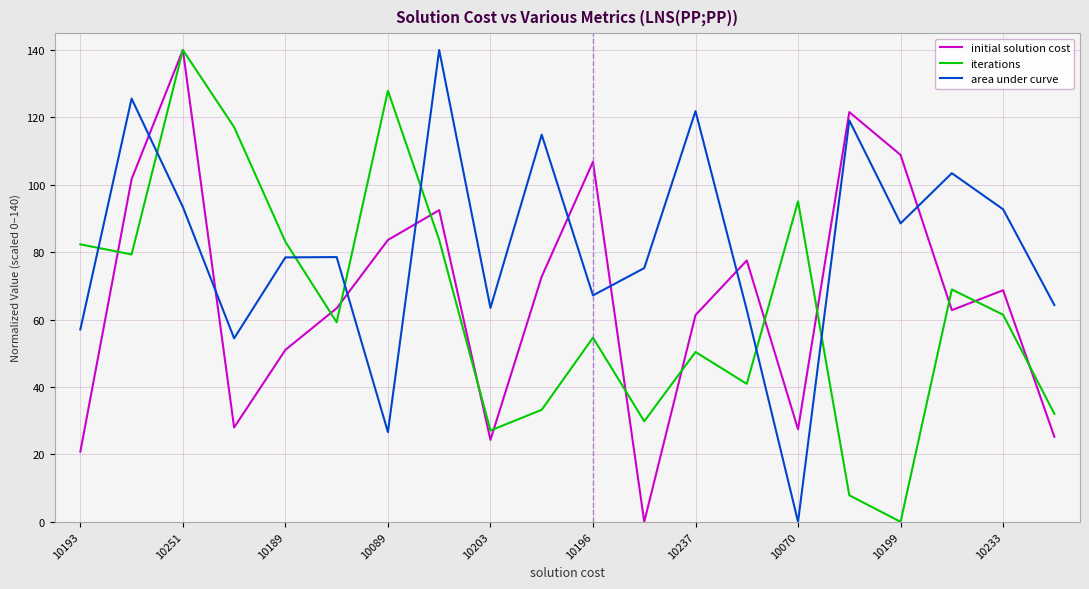

After their last crossing, which series has the higher values: initial solution cost or area under curve?

area under curve